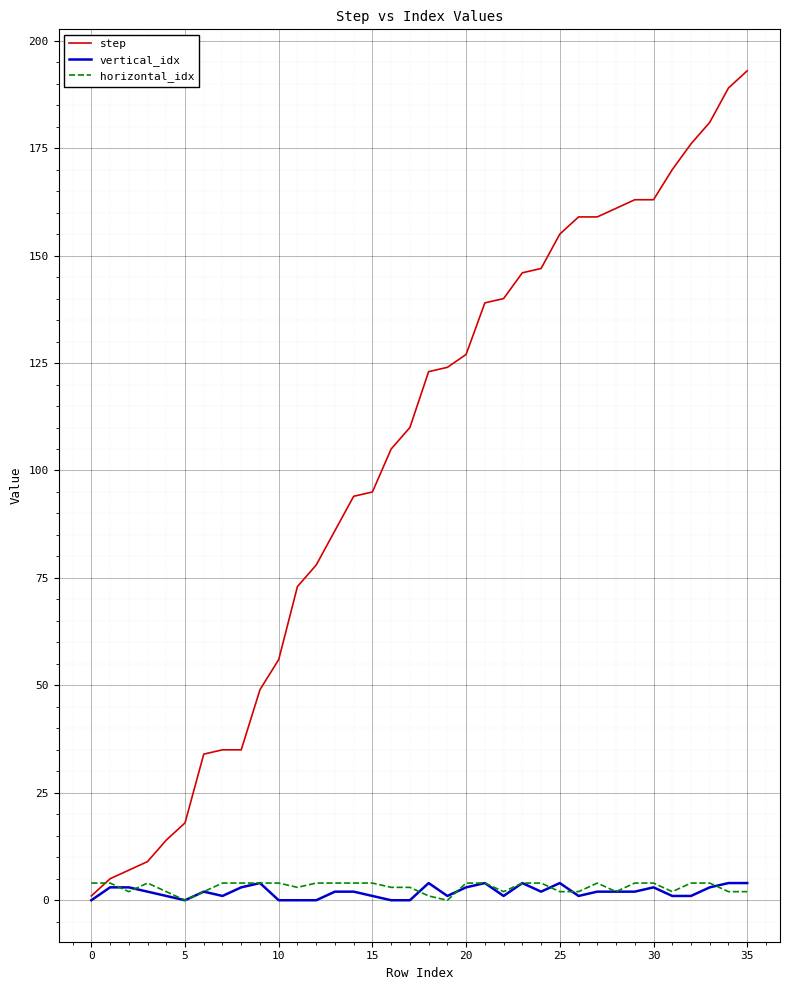

What is the maximum value shown in the chart?

193